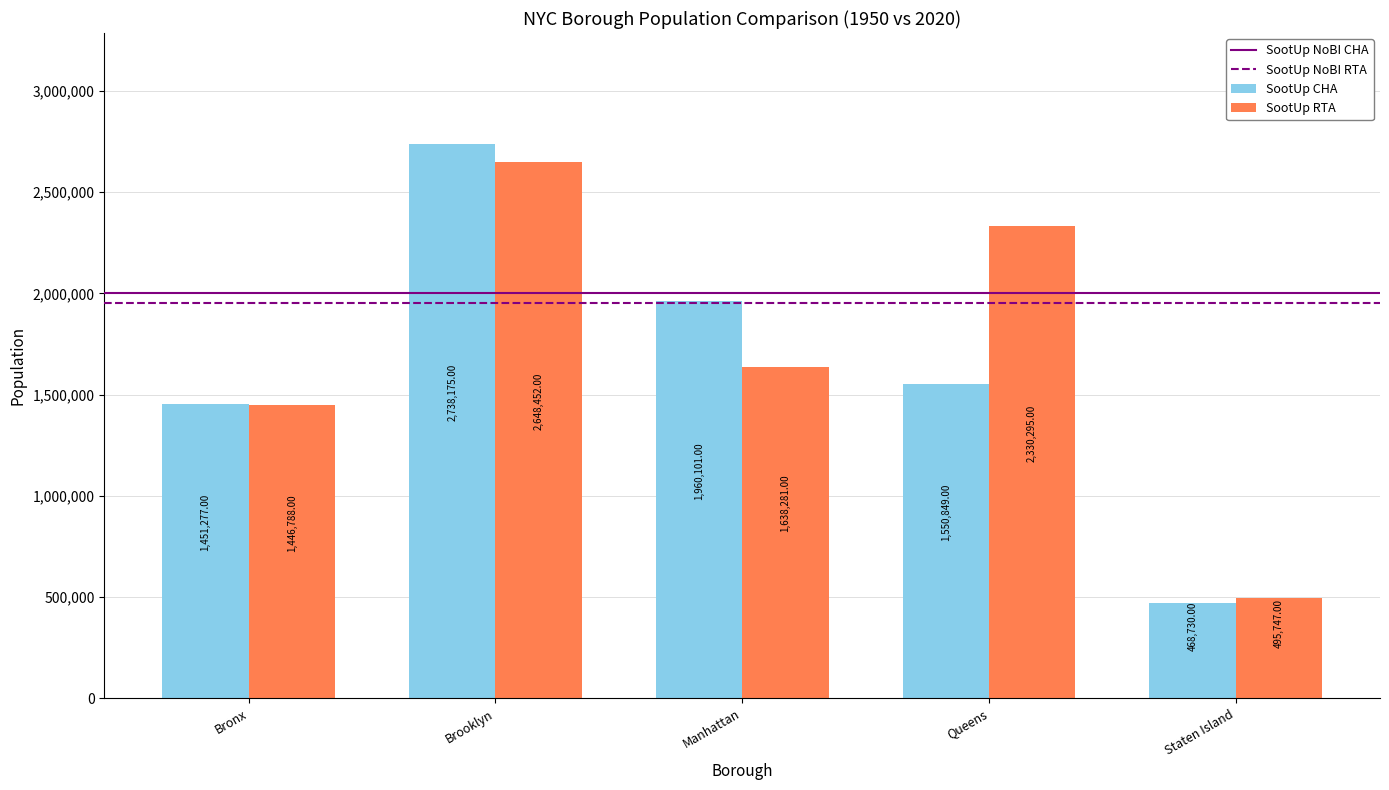

Where does the SootUp RTA series first go above 1638281?

Brooklyn